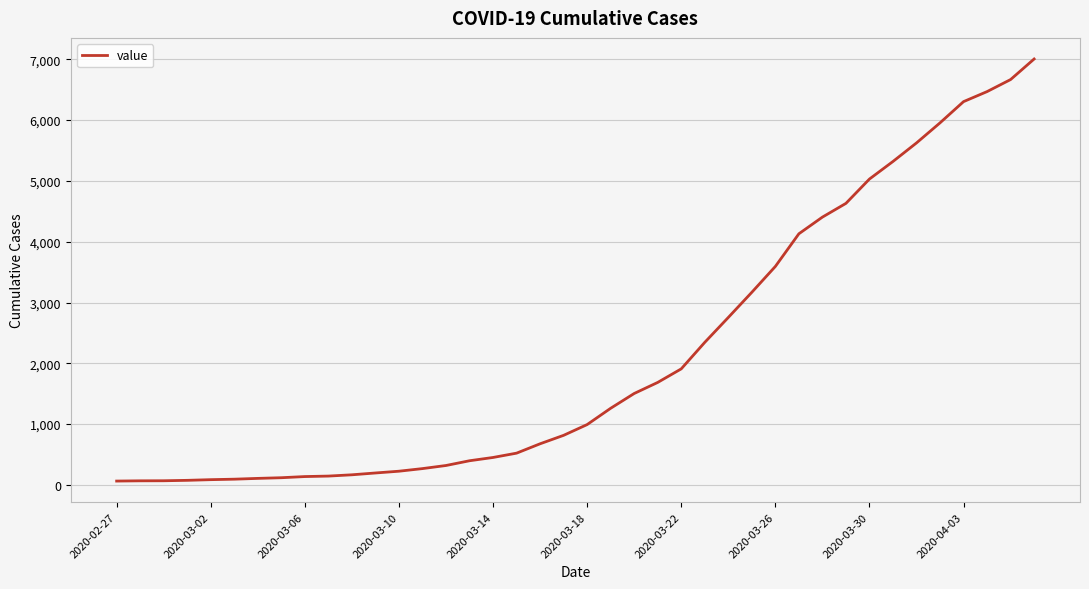

What is the difference between the maximum and minimum values?

6940